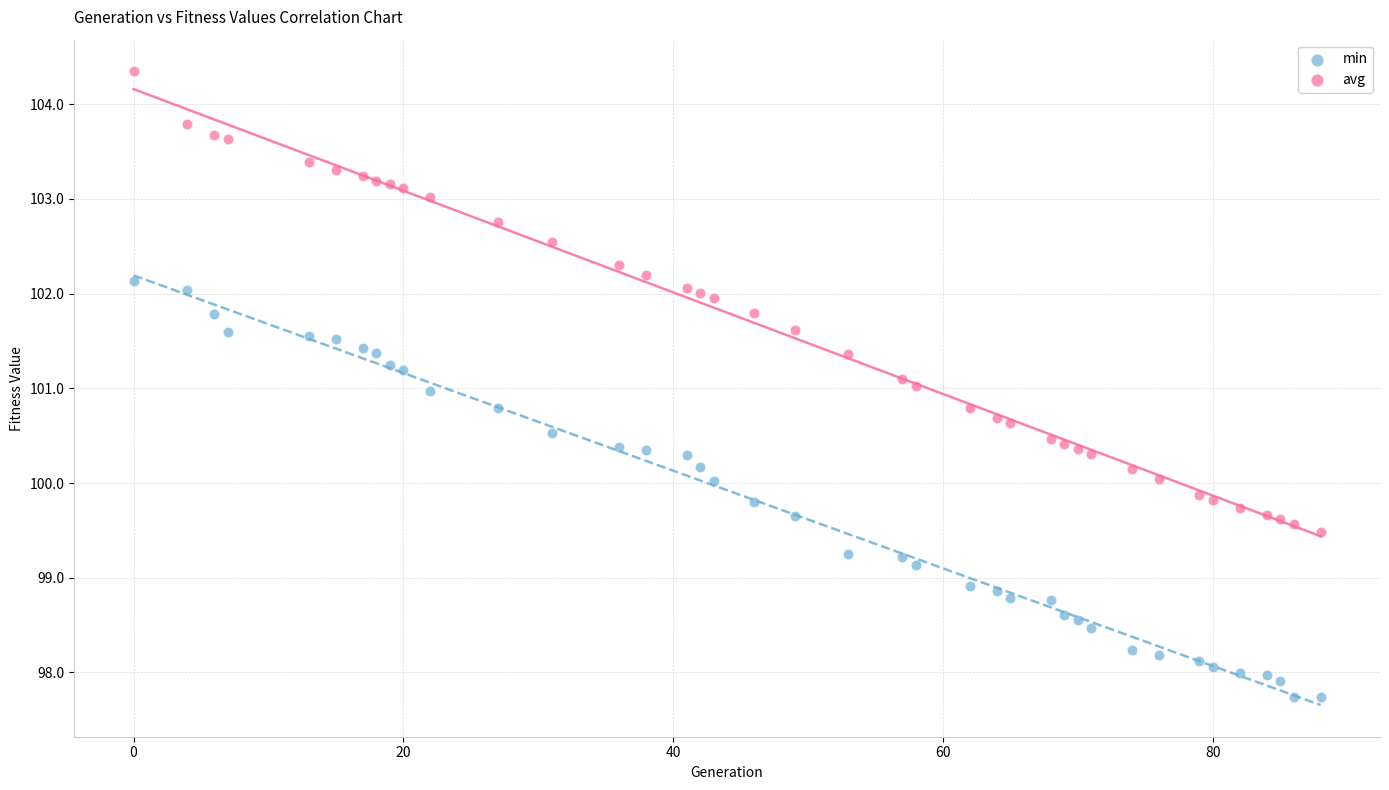

Across all data points, what is the range of X values (max minus min)?

88.0